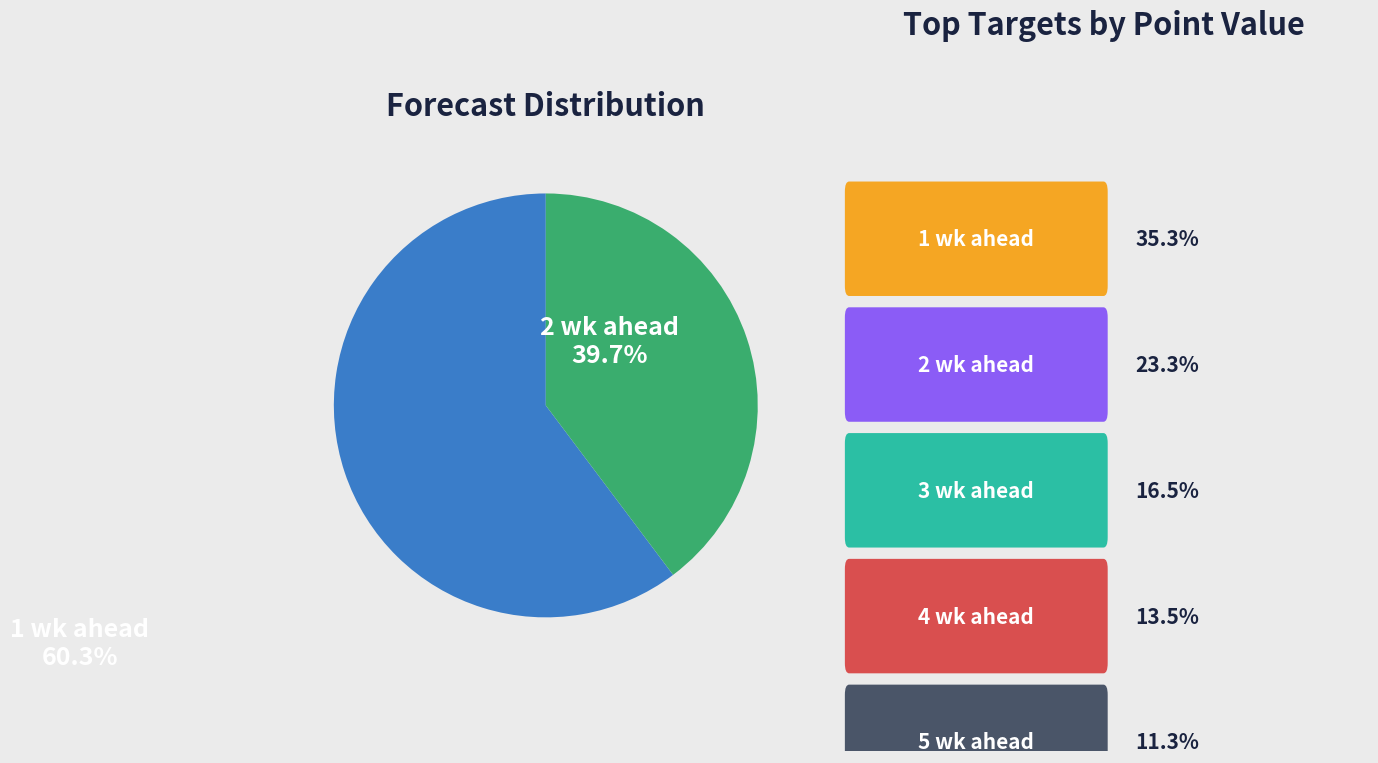

Rank the categories by value from lowest to highest.

2 wk ahead, 1 wk ahead